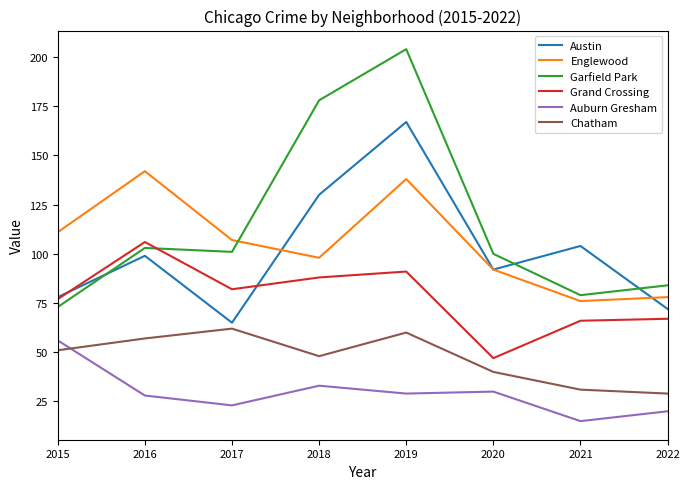

Is it true that Auburn Gresham equals 45 at 2016?

False